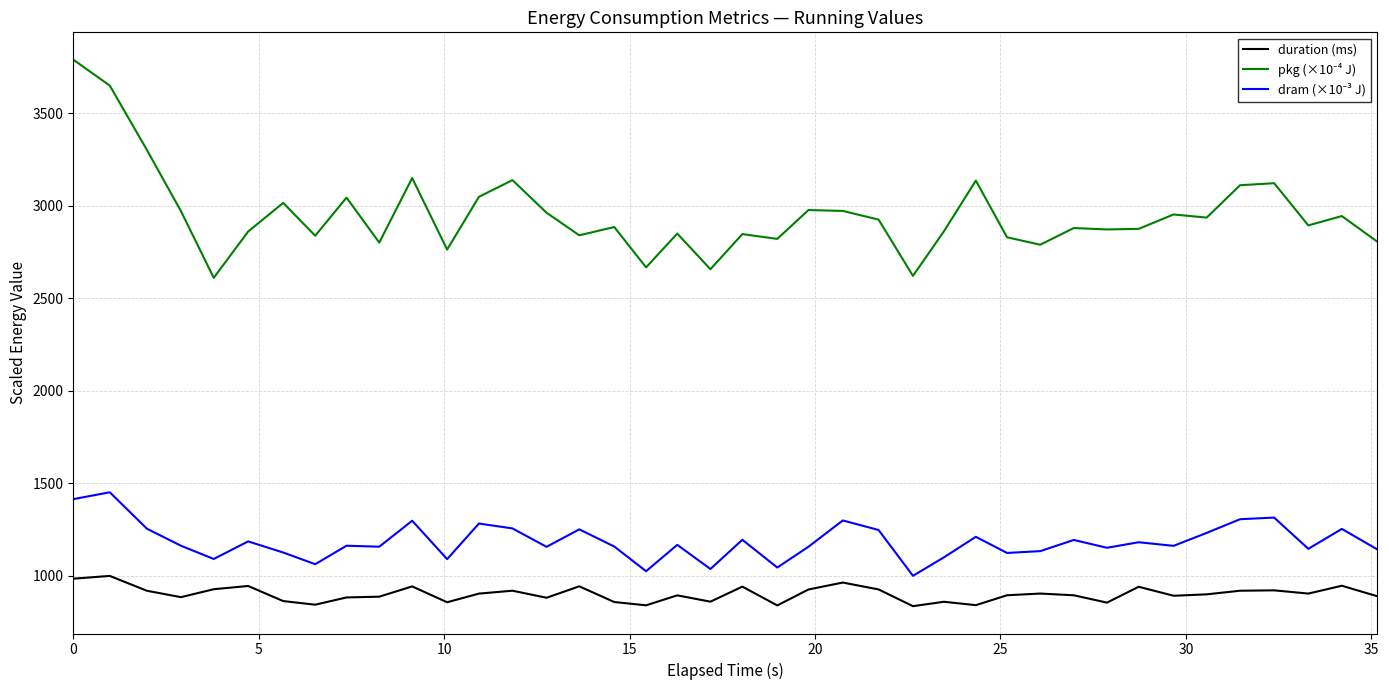

How many lines are shown in the chart?

3